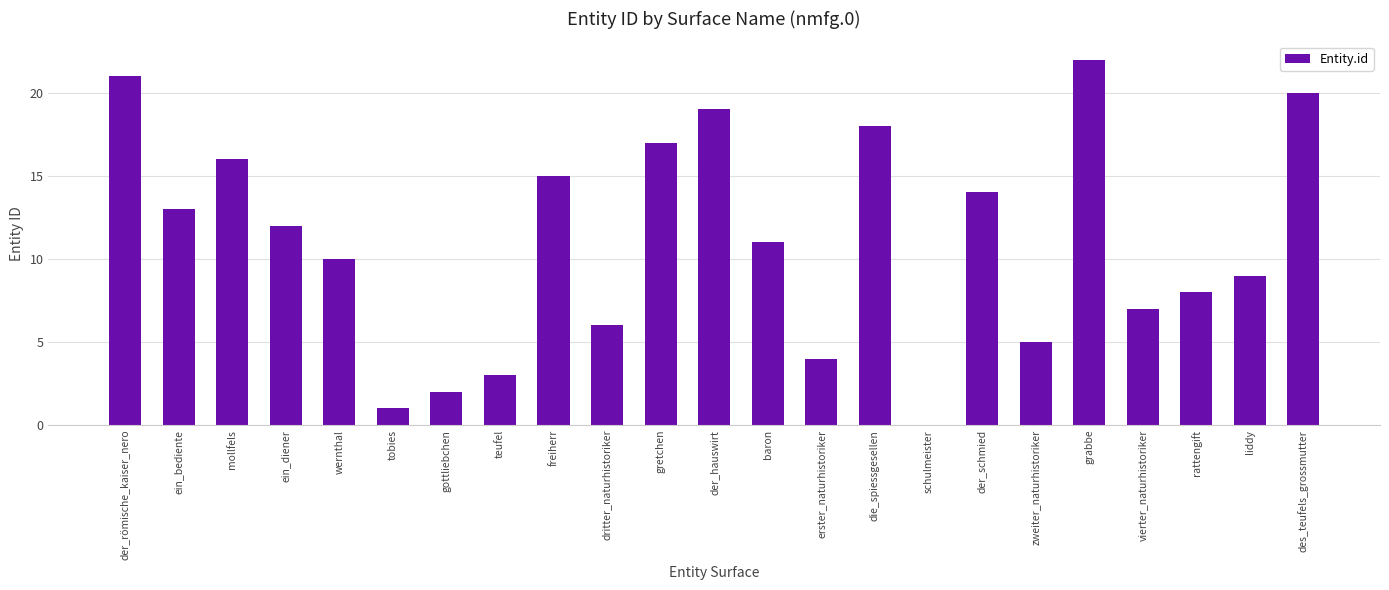

Reading left to right, extract all data points from this chart.

21	13	16	12	10	1	2	3	15	6	17	19	11	4	18	0	14	5	22	7	8	9	20